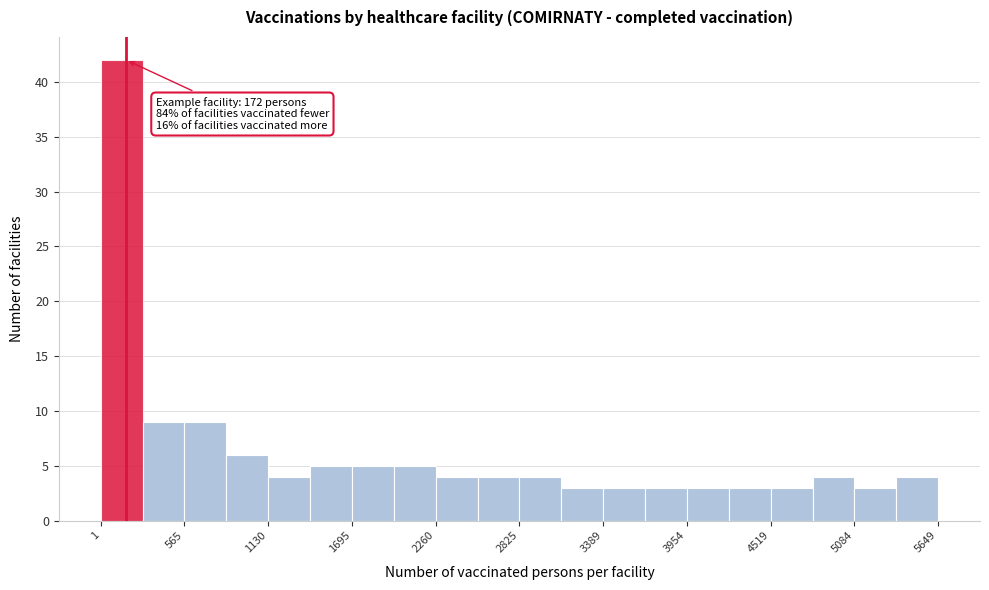

Read against the x-axis, roughly where is the centre of the tallest bar?

100